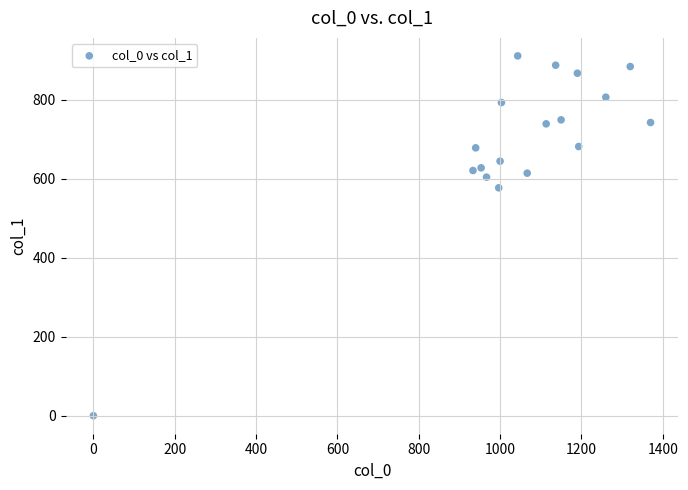

What Y value in the scatter plot is closest to 455?

577.1